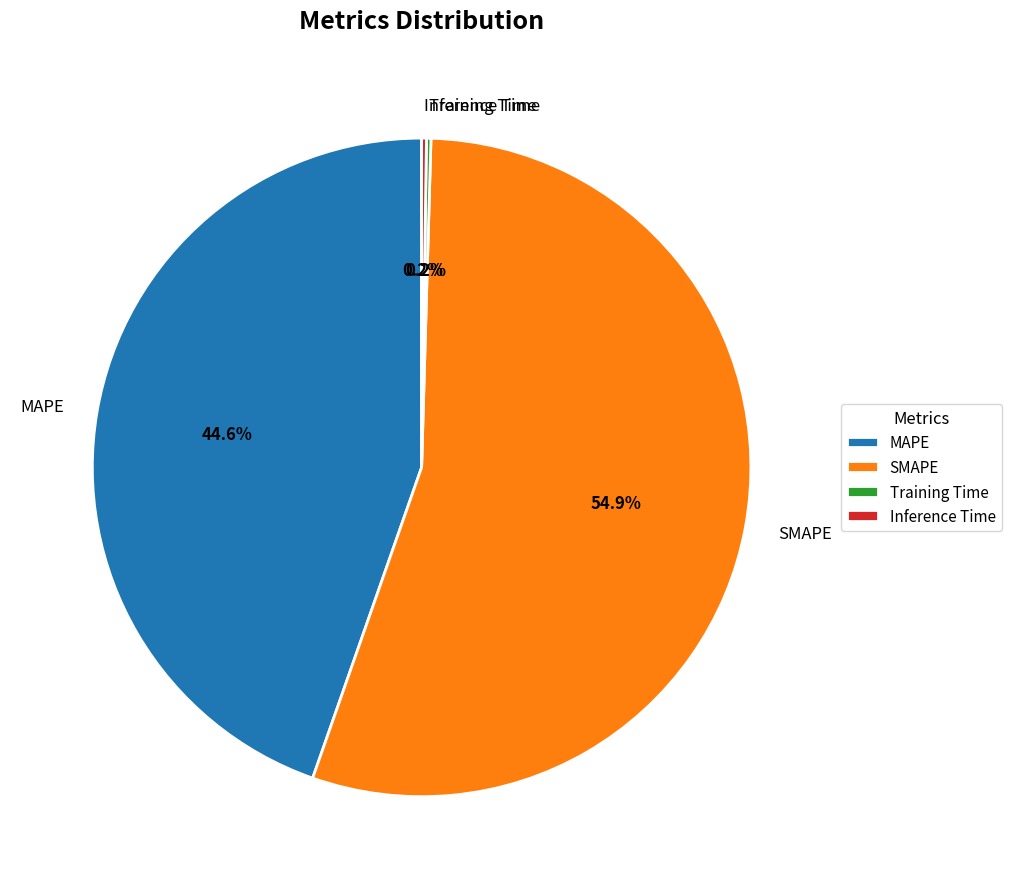

What is the largest slice in the pie chart?

SMAPE